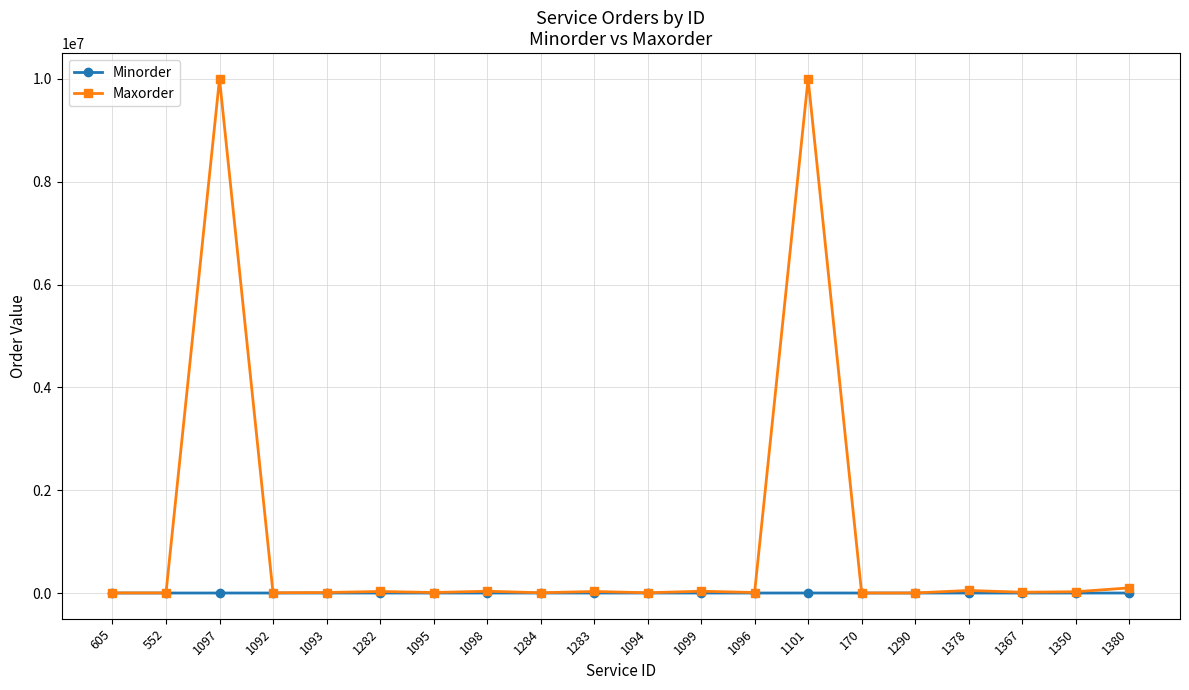

How many lines are shown in the chart?

2